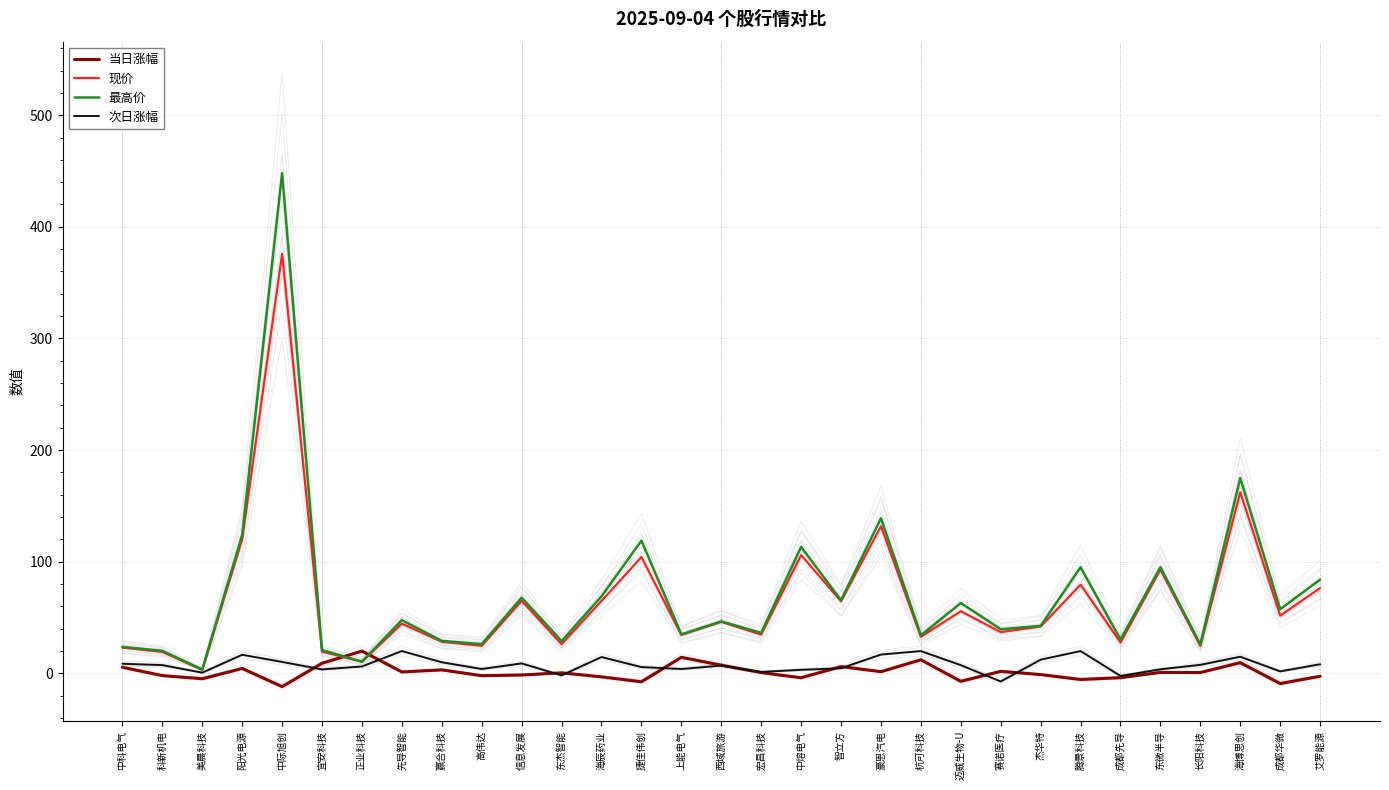

How many data points does each series have?

31